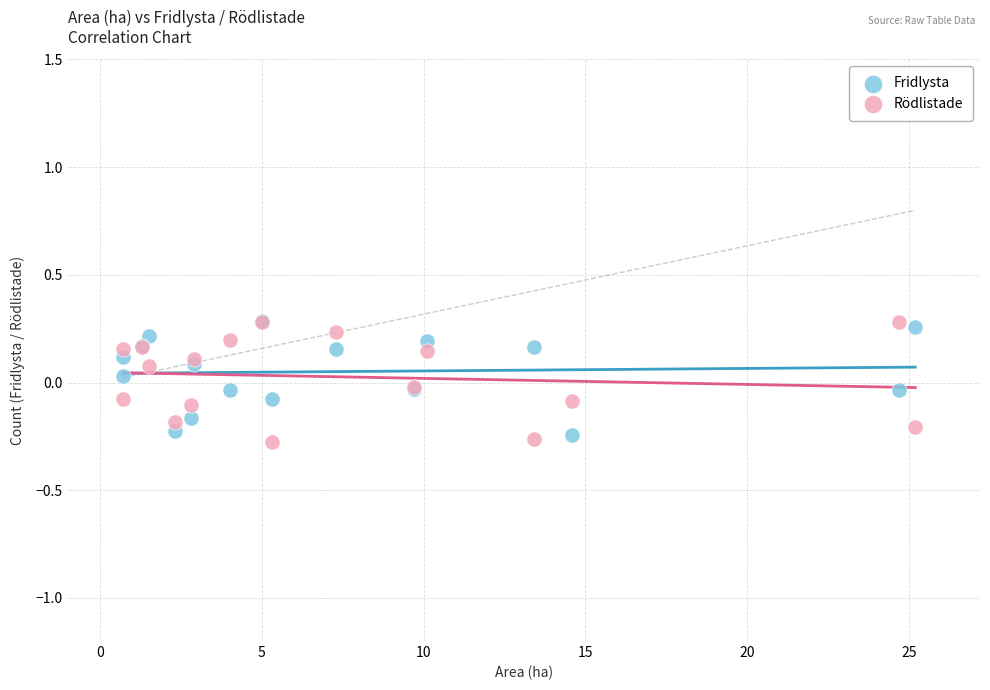

Which series has the largest Y range (max minus min)?

Rödlistade